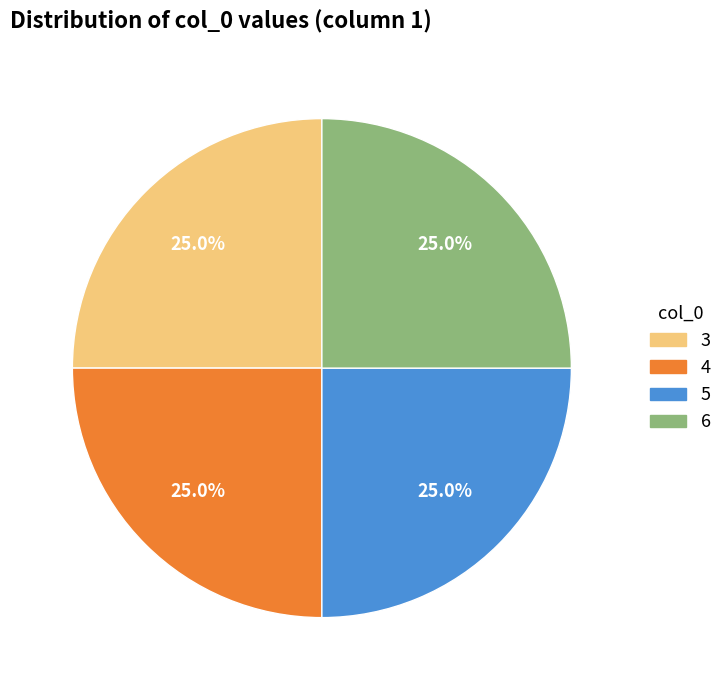

Is there any slice that represents more than half of the pie?

No